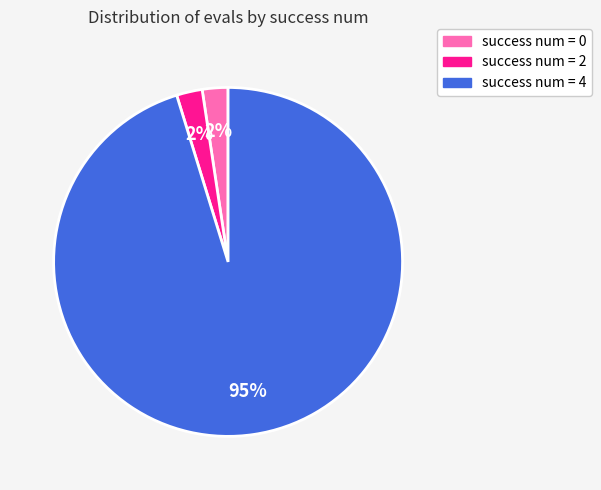

Is success num = 0 the majority of the pie?

No